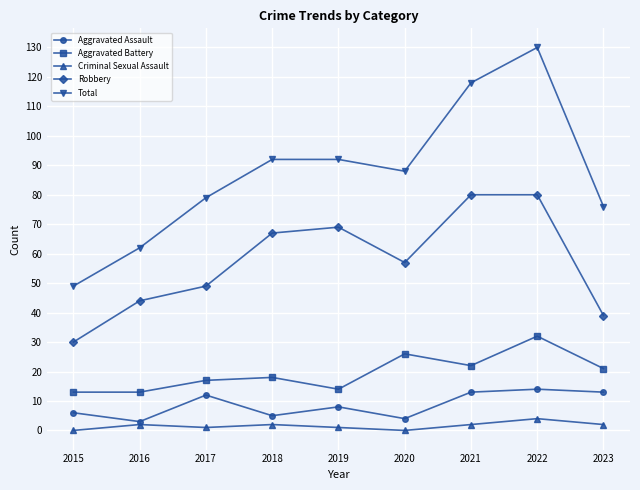

True or false: Robbery and Aggravated Battery cross at least once.

False